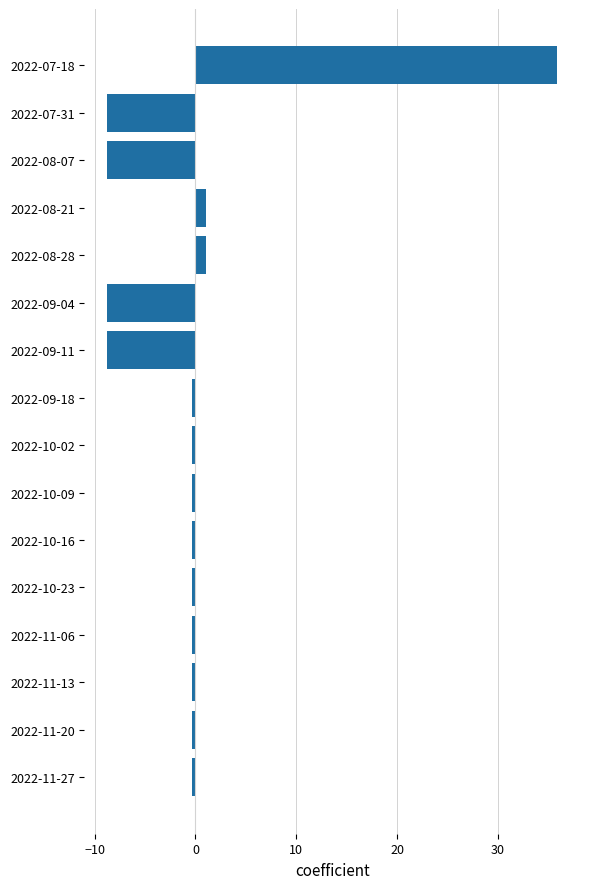

The value at 2022-09-11 is -2.5. True or false?

False